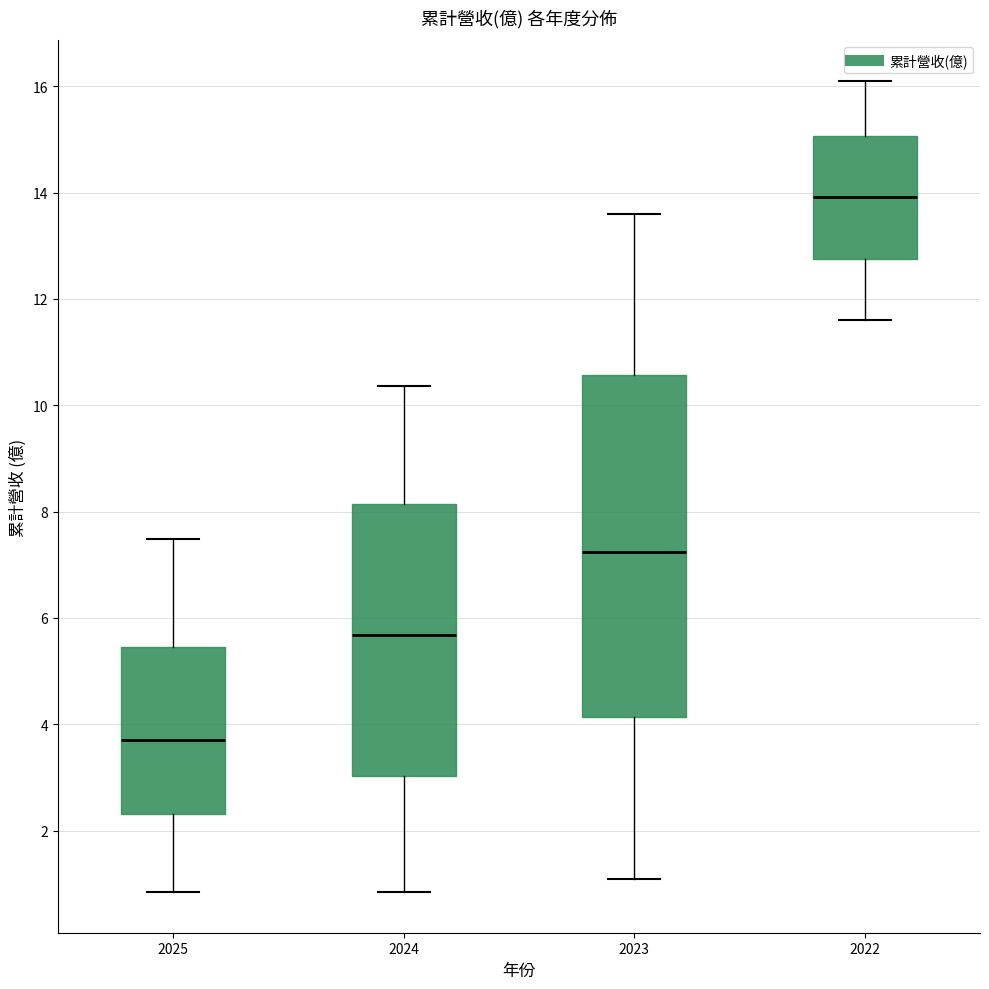

Reading left to right, read every box against the y-axis: the position of its median line, the range the box covers, and the ends of its whiskers. The values are not printed on the chart, so give them approximately, as read against the axis.

2025: median 3.8, box 2.4 to 5.4, whiskers 0.8 to 7.4
2024: median 5.6, box 3.0 to 8.2, whiskers 0.8 to 10.4
2023: median 7.2, box 4.2 to 10.6, whiskers 1.0 to 13.6
2022: median 14.0, box 12.8 to 15.0, whiskers 11.6 to 16.2